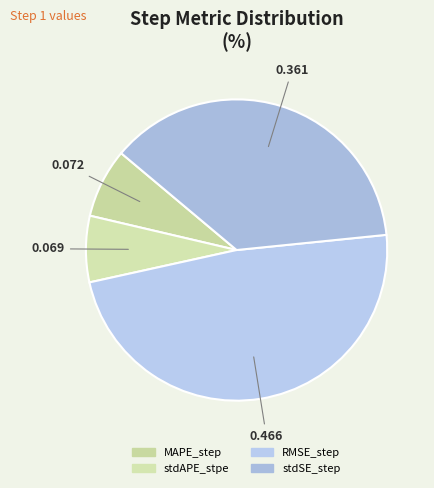

Count the number of slices in the pie.

4